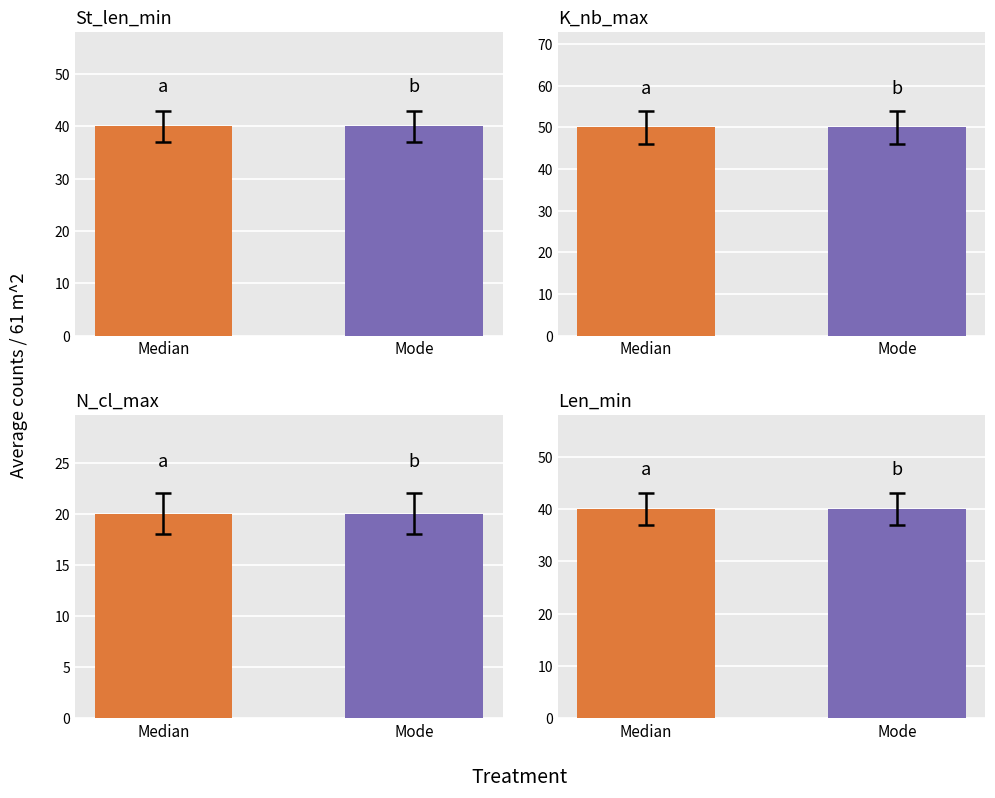

True or false: Median has a value of 8 at N_cl_max.

False